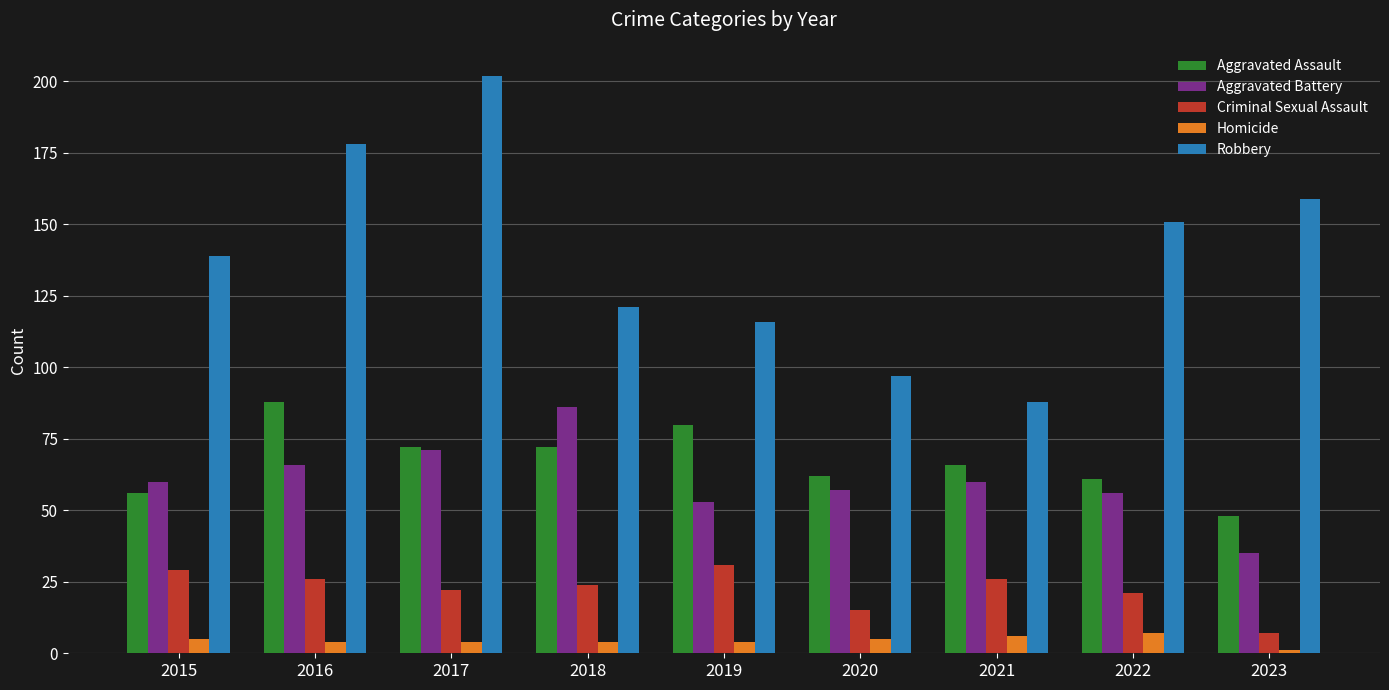

Reading left to right, transcribe all the data shown in this chart.

Aggravated Assault: 2015=56	2016=88	2017=72	2018=72	2019=80	2020=62	2021=66	2022=61	2023=48
Aggravated Battery: 2015=60	2016=66	2017=71	2018=86	2019=53	2020=57	2021=60	2022=56	2023=35
Criminal Sexual Assault: 2015=29	2016=26	2017=22	2018=24	2019=31	2020=15	2021=26	2022=21	2023=7
Homicide: 2015=5	2016=4	2017=4	2018=4	2019=4	2020=5	2021=6	2022=7	2023=1
Robbery: 2015=139	2016=178	2017=202	2018=121	2019=116	2020=97	2021=88	2022=151	2023=159